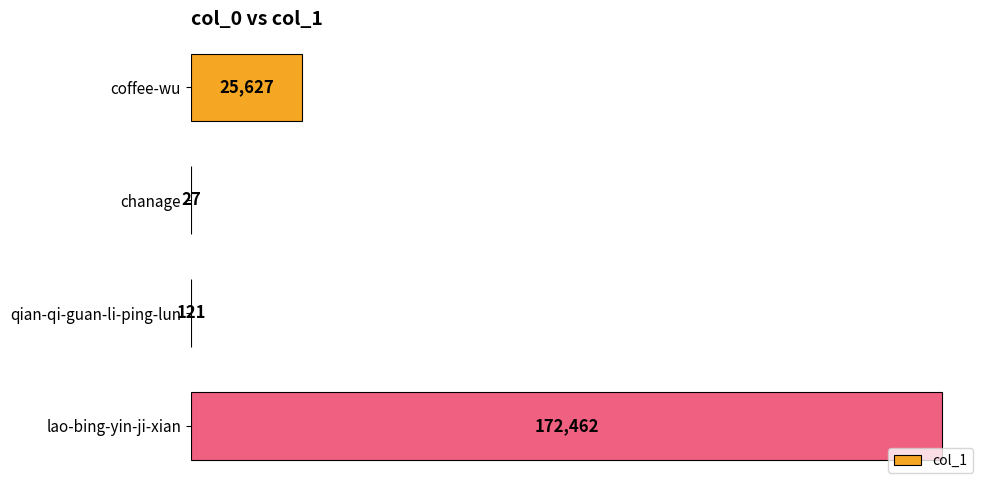

What is the greatest value displayed?

172462